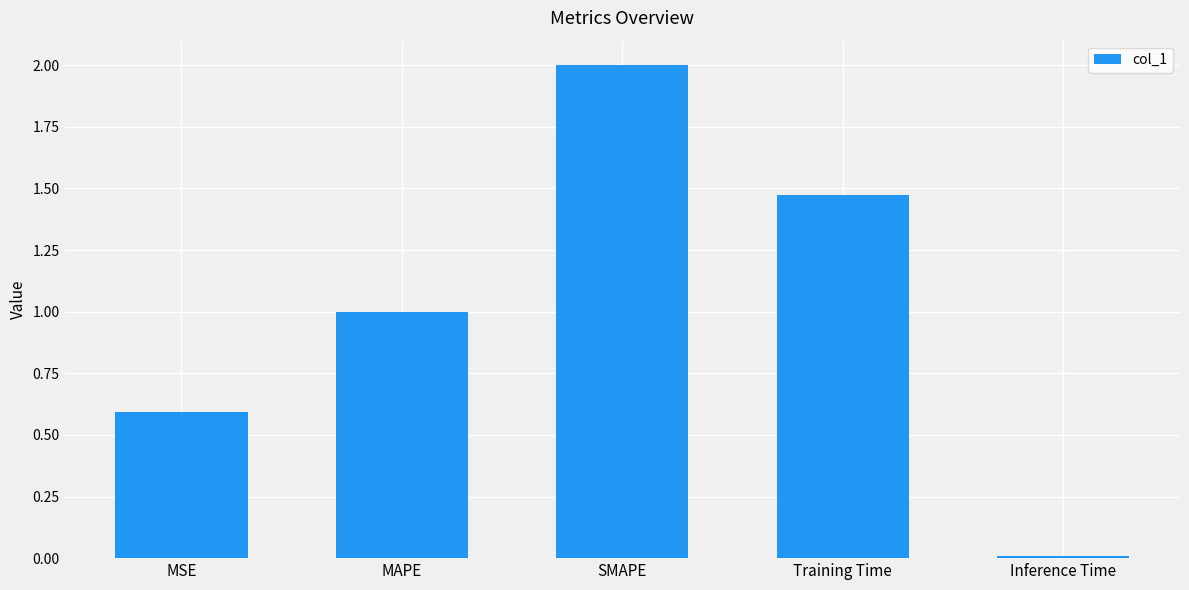

What is the greatest value displayed?

2.0